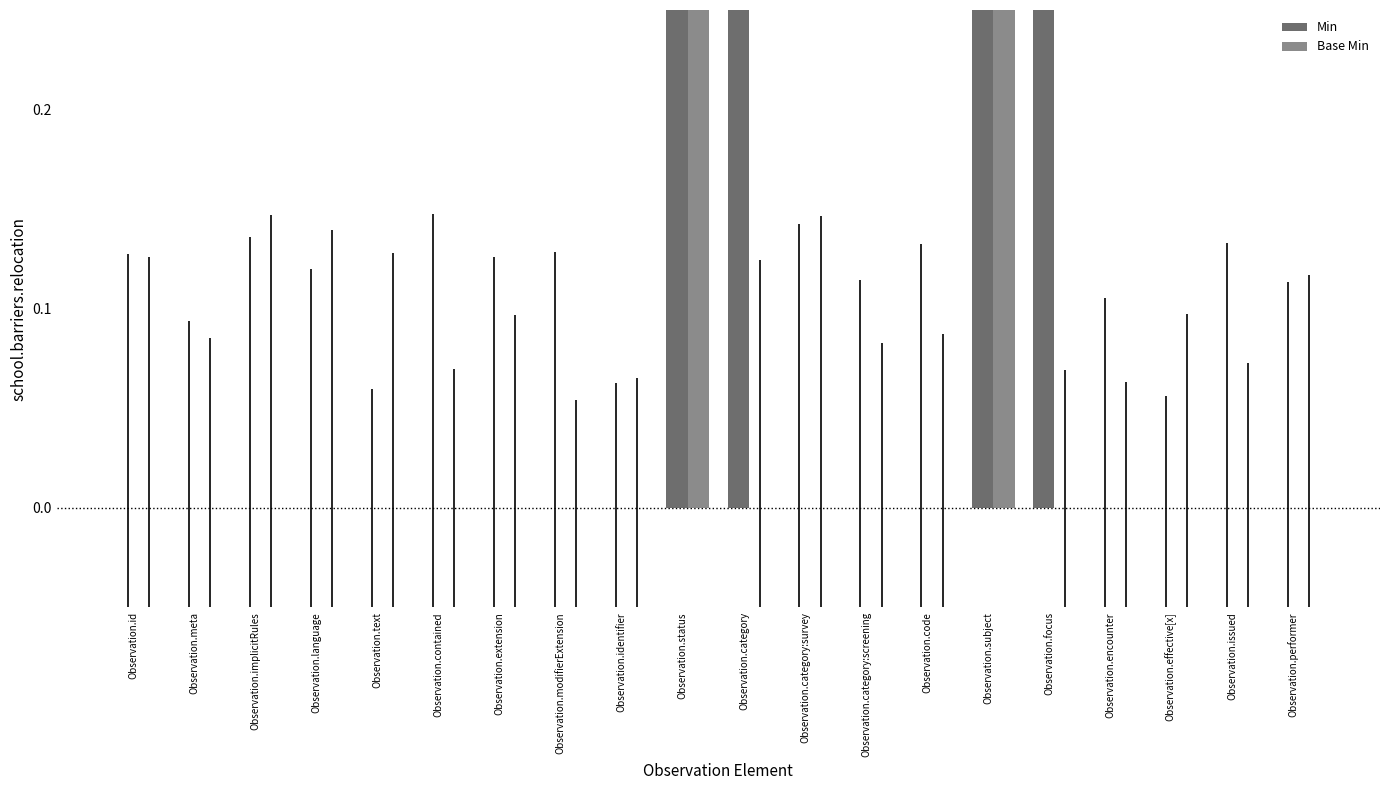

Reading right to left, what are all the values shown in this chart?

Min: 0	0	0	0	1	1	0	0	0	1	1	0	0	0	0	0	0	0	0	0
Base Min: 0	0	0	0	0	1	0	0	0	0	1	0	0	0	0	0	0	0	0	0